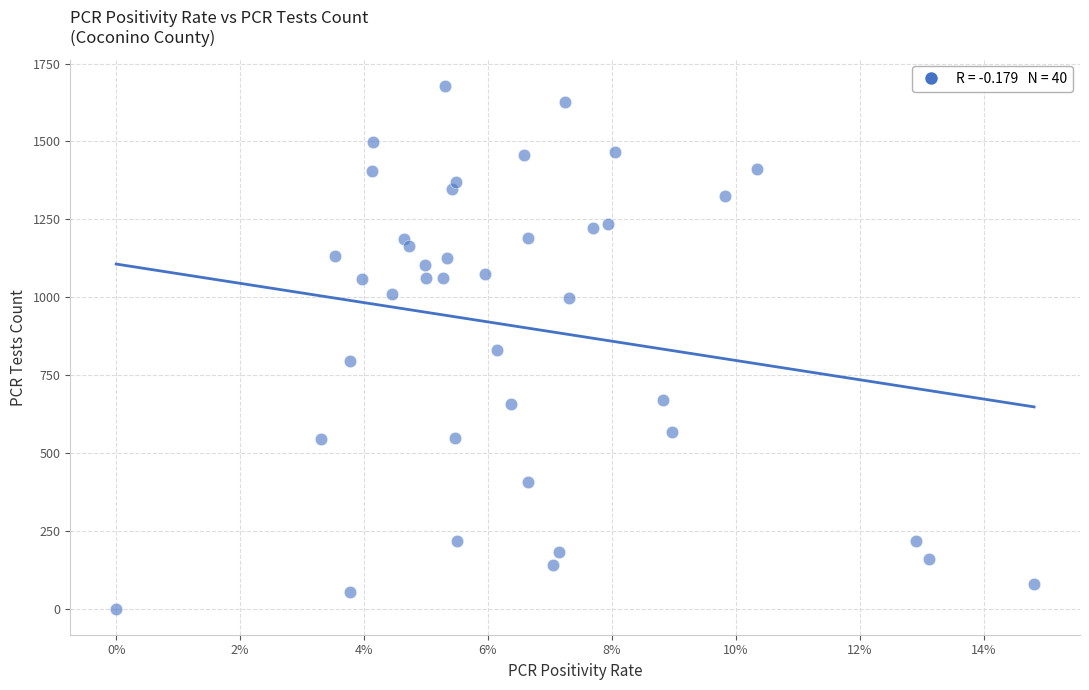

What is the range of Y values (max minus min)?

1678